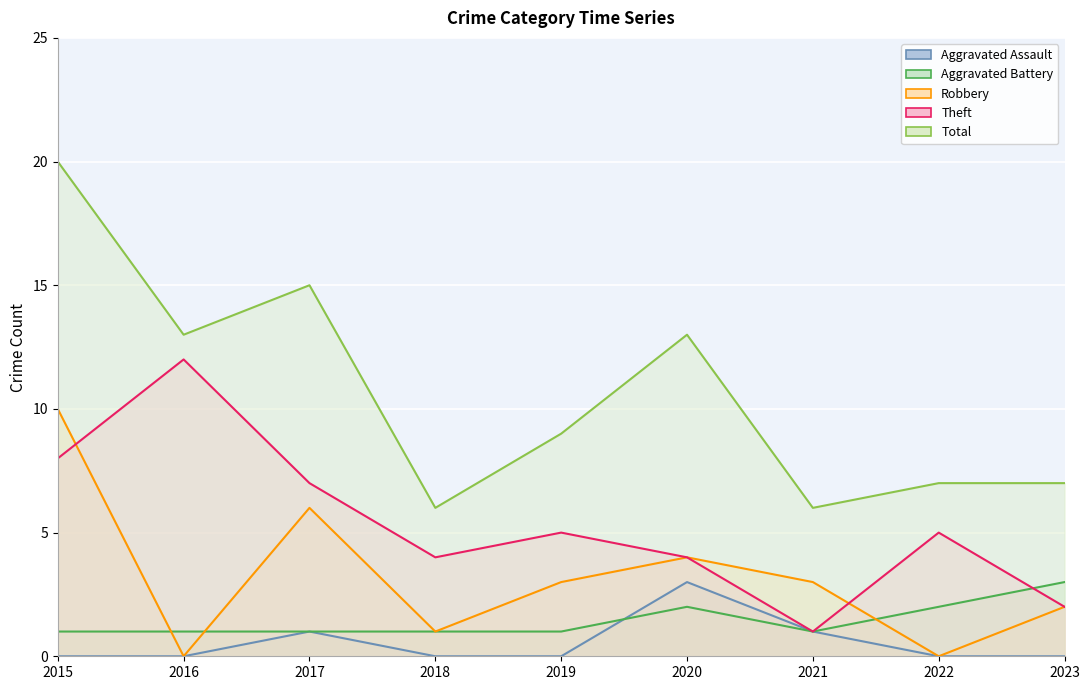

Rank the series at 2023 from highest to lowest value.

Total, Aggravated Battery, Robbery, Theft, Aggravated Assault